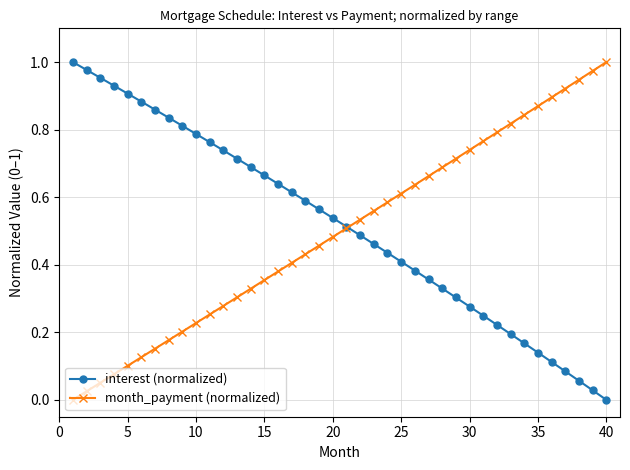

True or false: month_payment (normalized) has more than 1 interior local peaks.

False